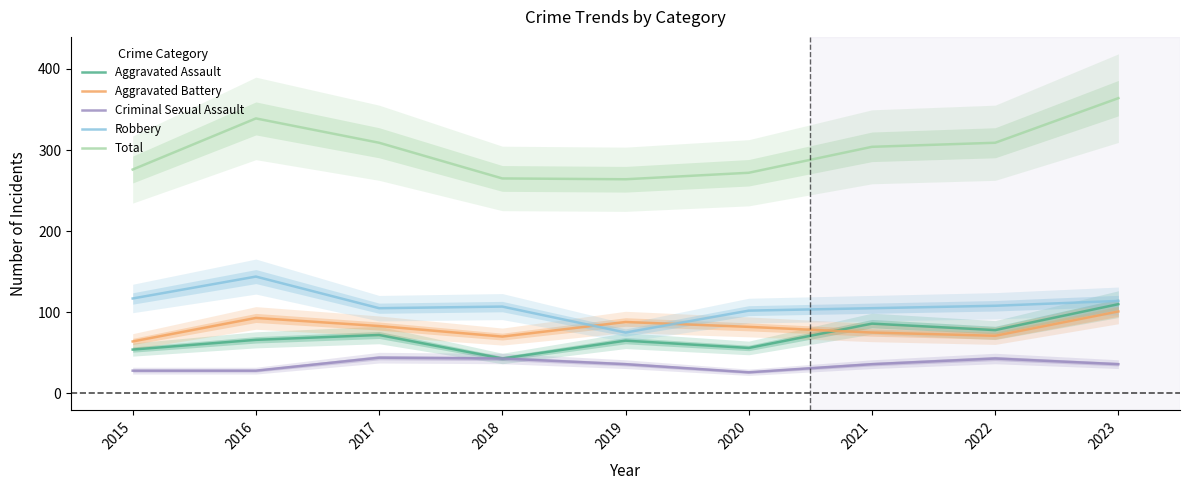

What value does the Criminal Sexual Assault series have at 2019, to the nearest 5?

35